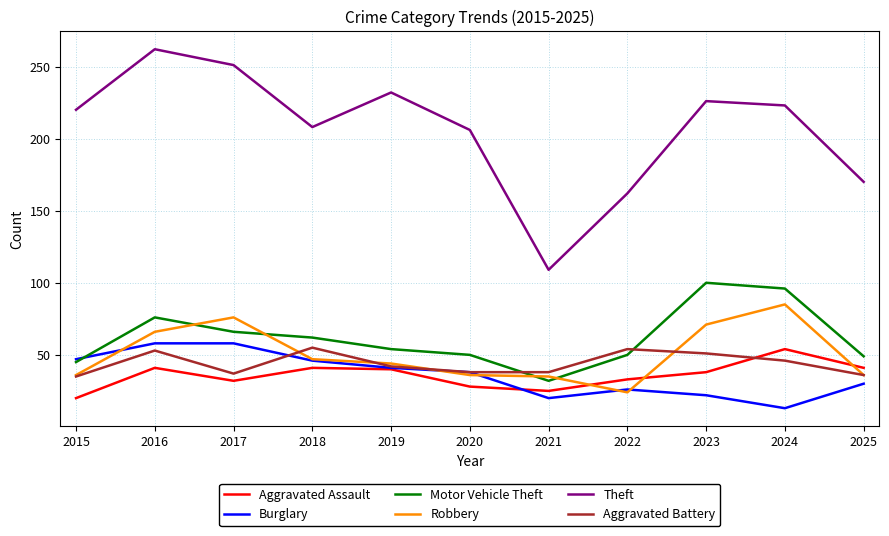

Is the value of Theft at 2019 greater than the value of Motor Vehicle Theft at 2020?

Yes